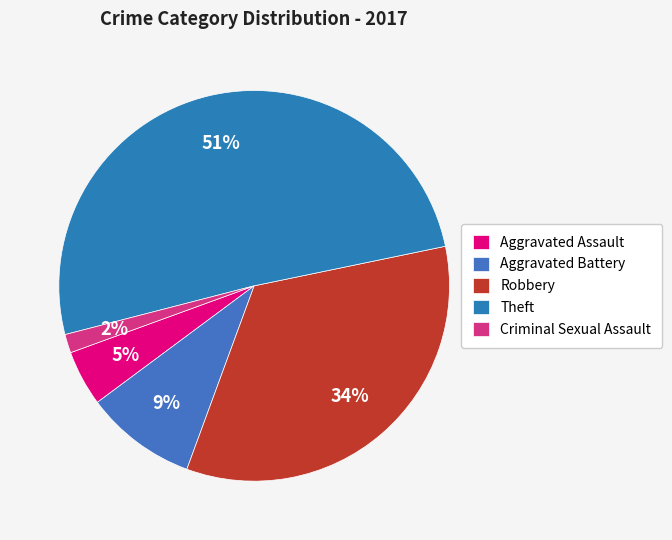

Which slice represents more than half of the pie?

Theft